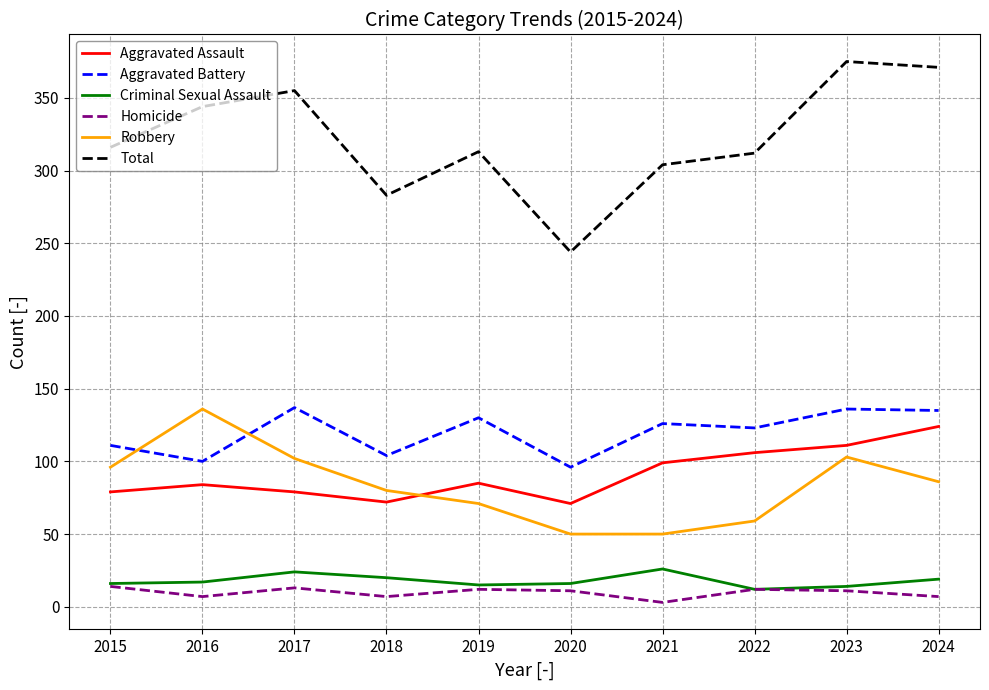

True or false: Robbery and Total intersect in this chart.

False